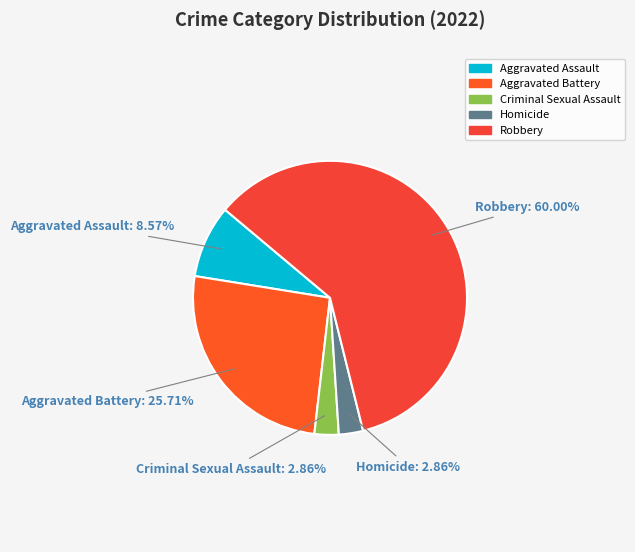

To the nearest percent, what is the difference between the largest and smallest slice percentages?

57%